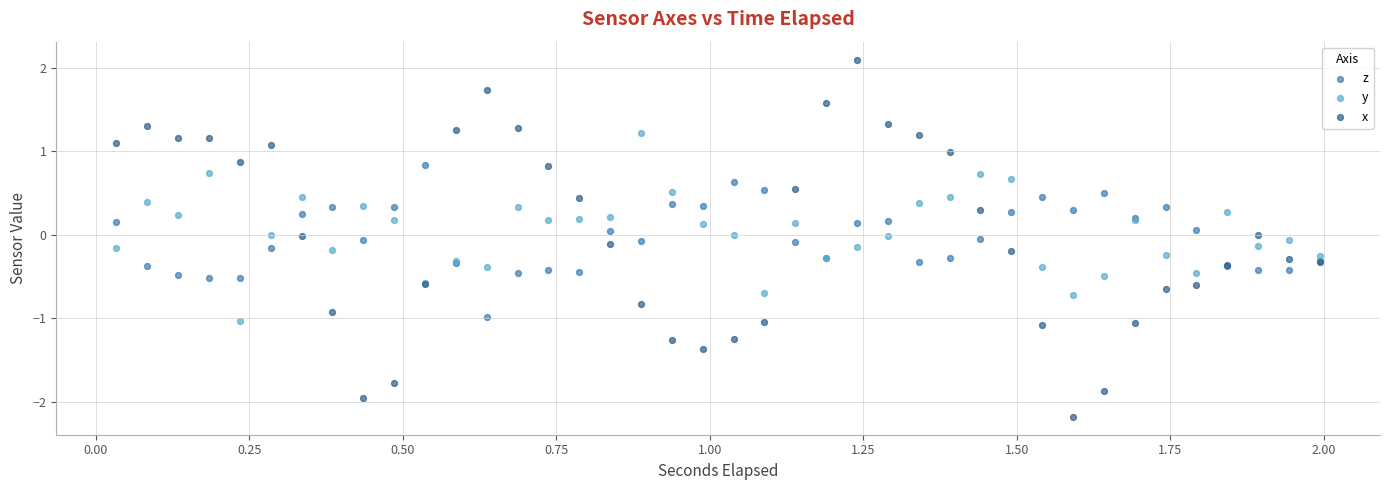

What is the X range (max minus min) for the scatter plot?

2.0